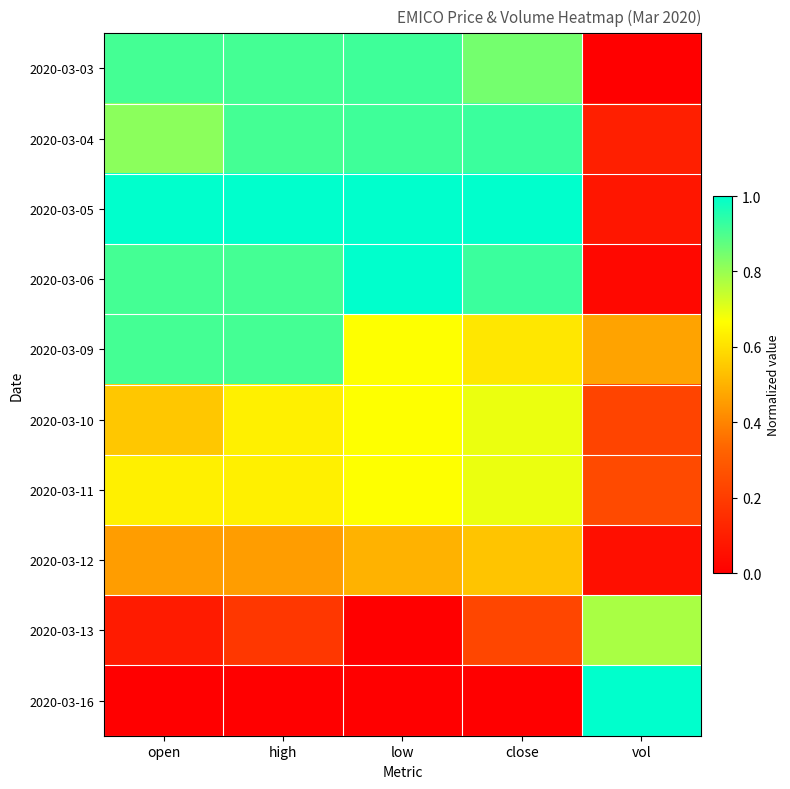

Between low and high, which is larger?

low